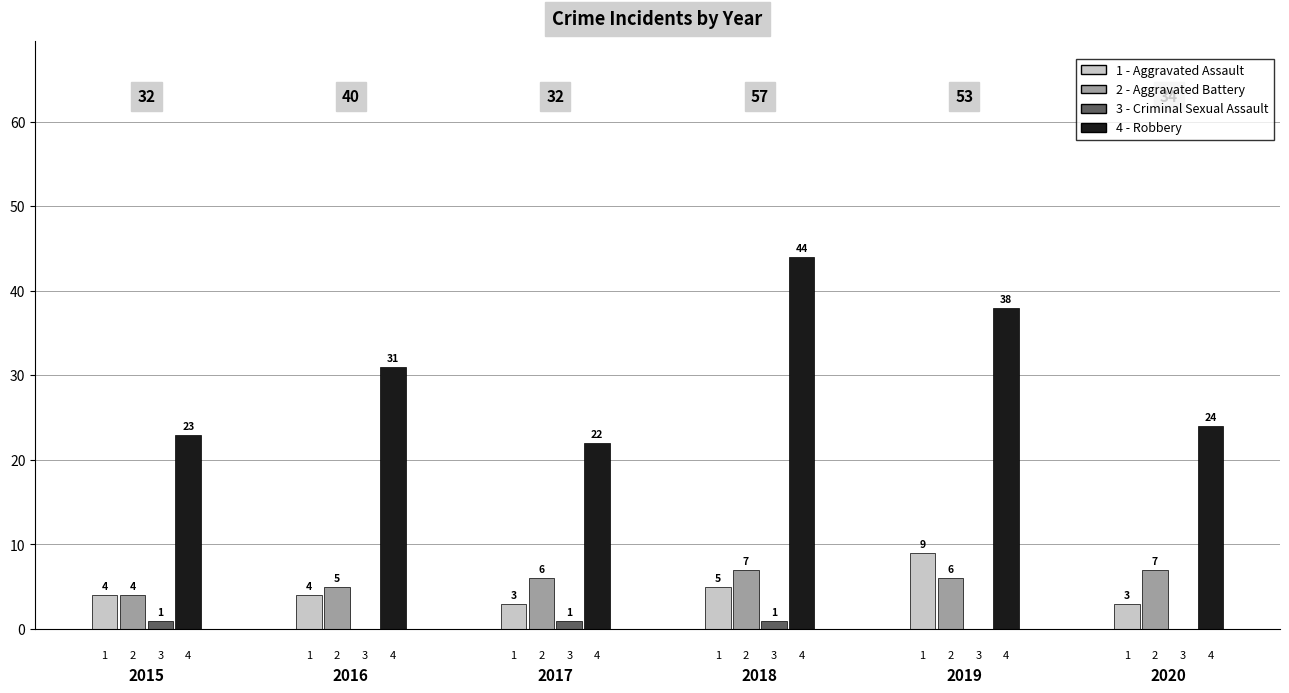

The value of Aggravated Battery at 2018 is 7. True or false?

True